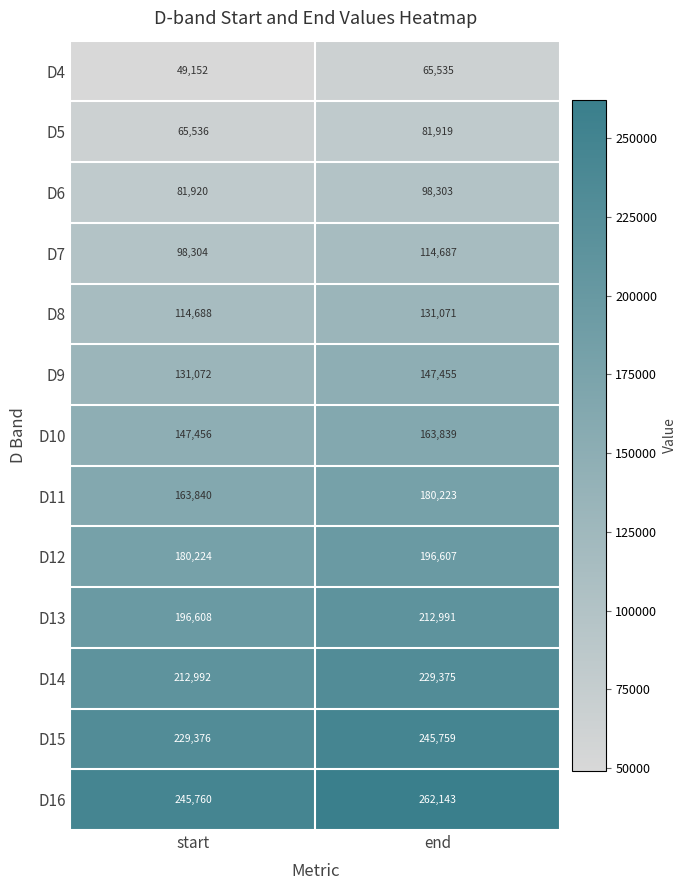

What is the difference between the D14 values at start and end?

16383